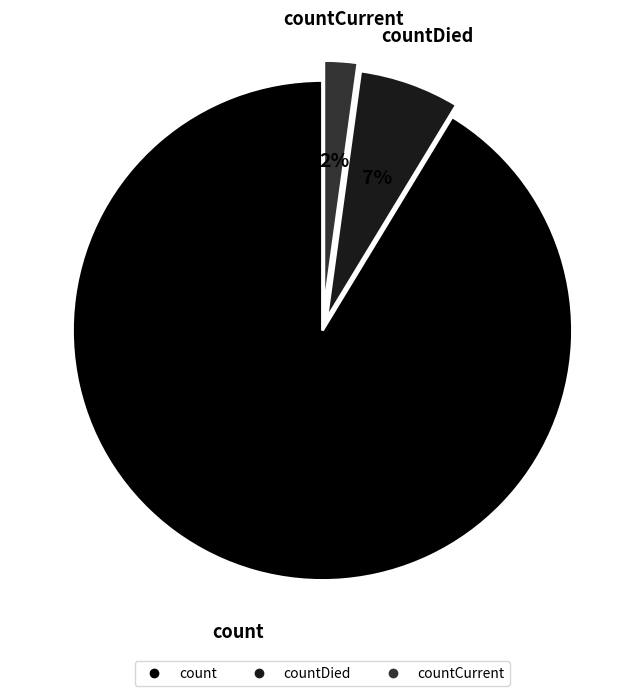

Does any single category account for the majority?

Yes